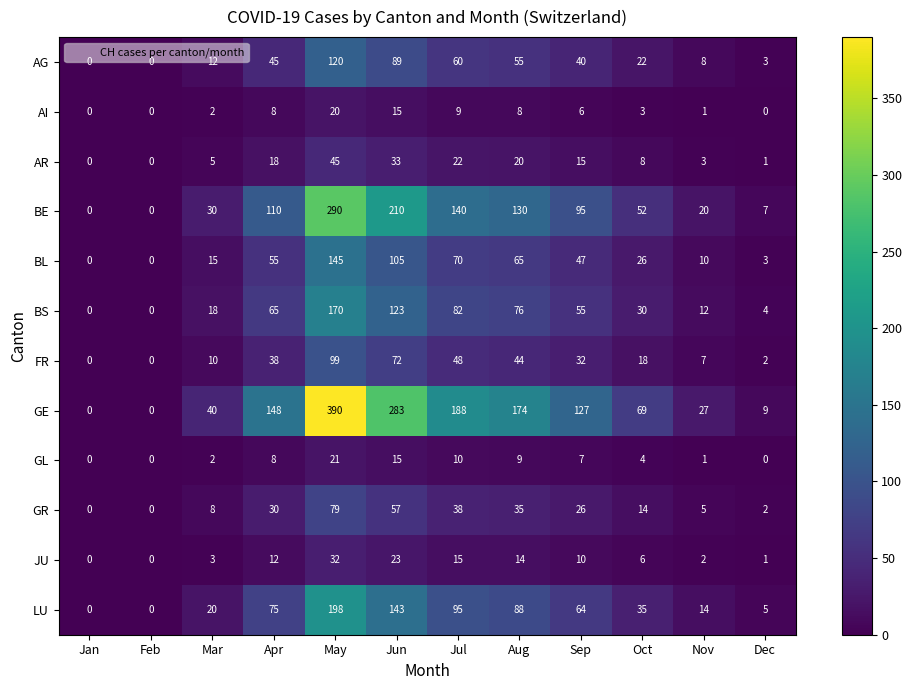

Which series has the largest range (max minus min)?

GE